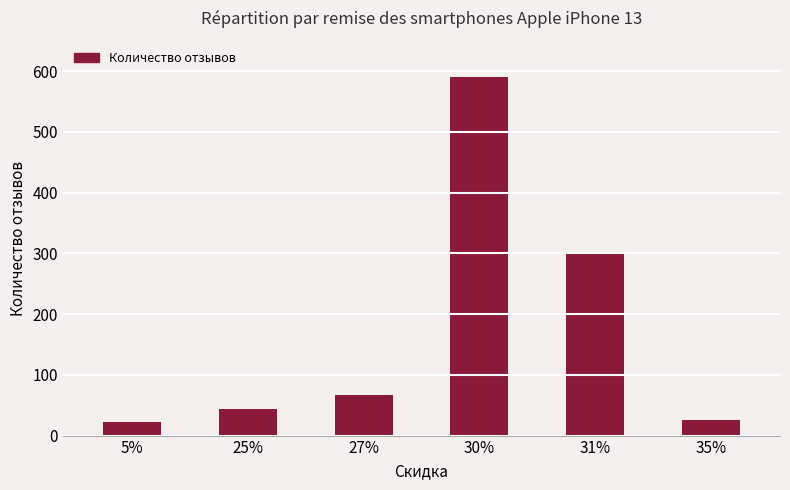

Which category has the highest value across all series?

30%